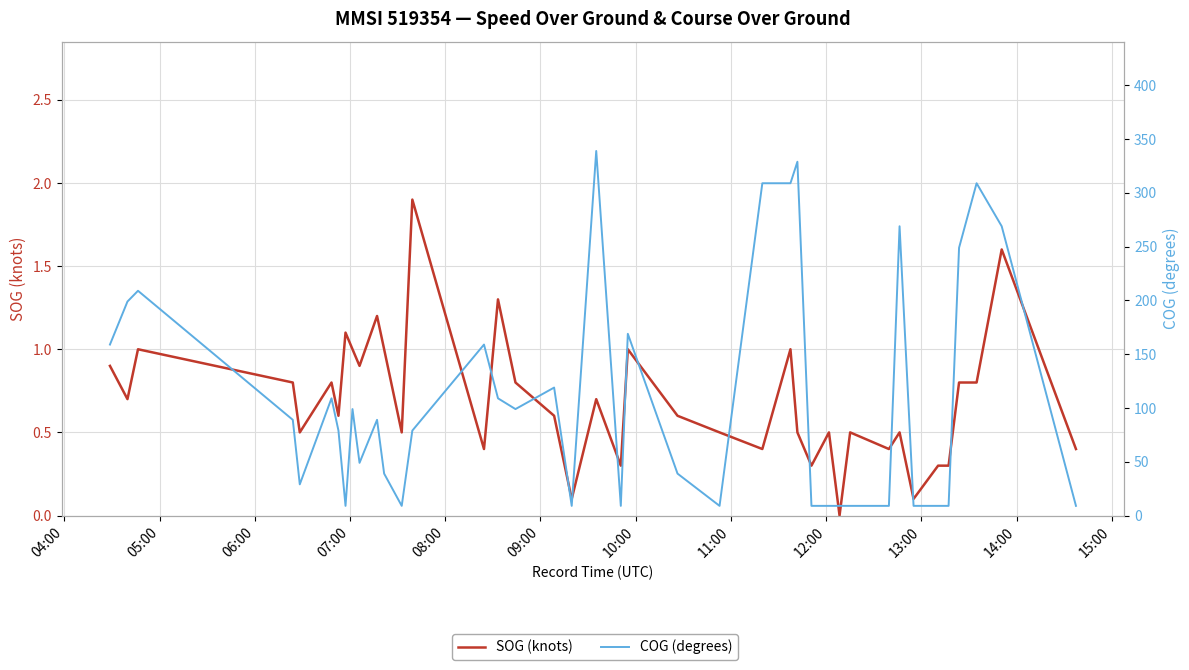

At which label does COG (degrees) first exceed 89?

04:00